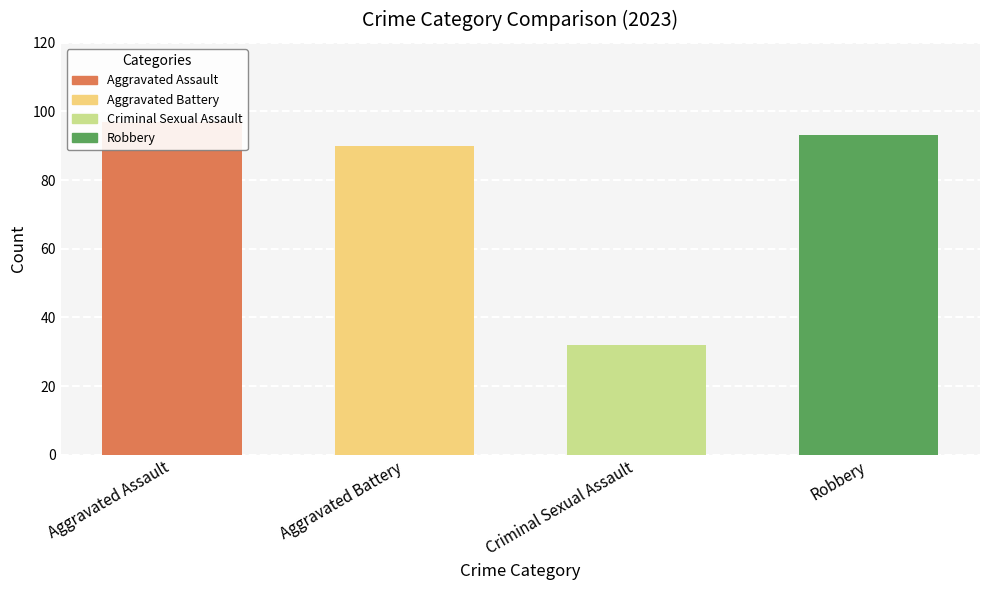

What are all the series names shown in the legend?

Aggravated Assault, Aggravated Battery, Criminal Sexual Assault, Robbery